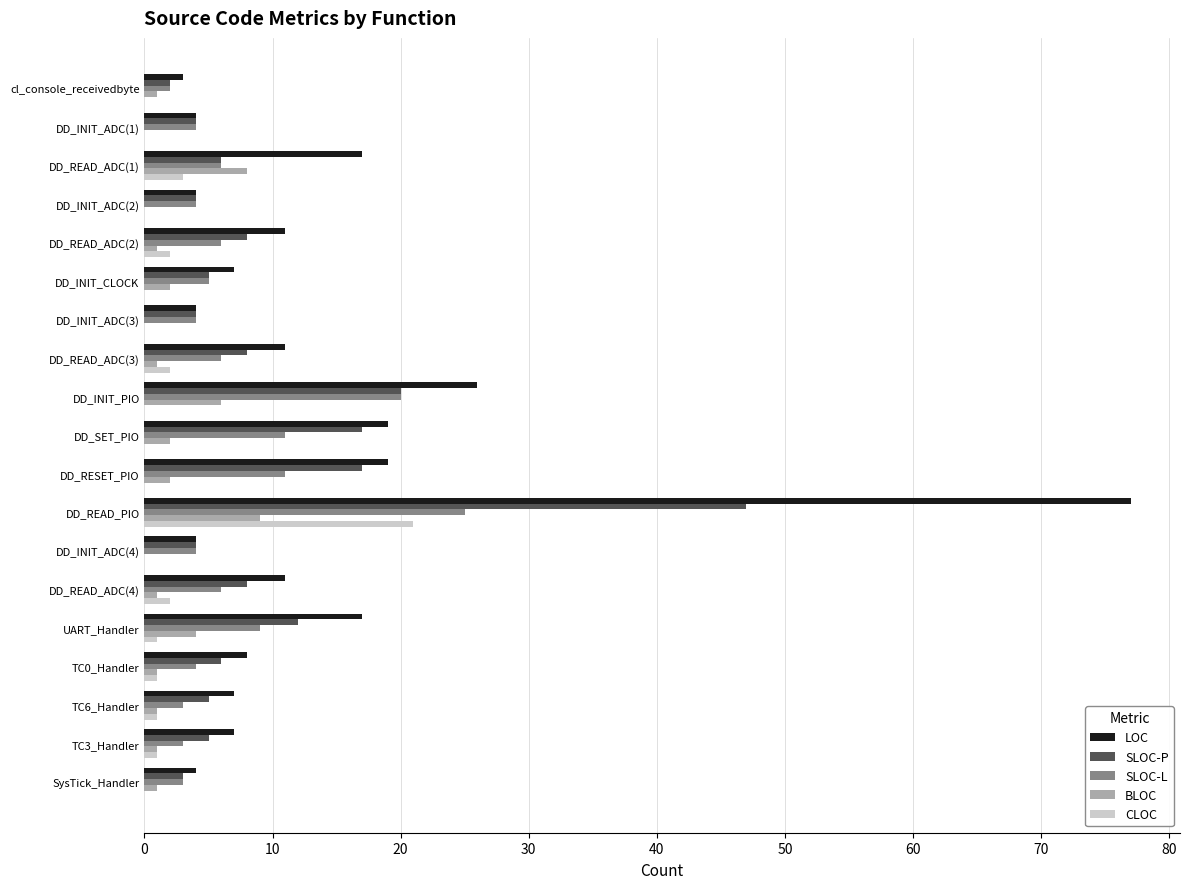

Where is SLOC-P nearest to the value 24?

DD_INIT_PIO